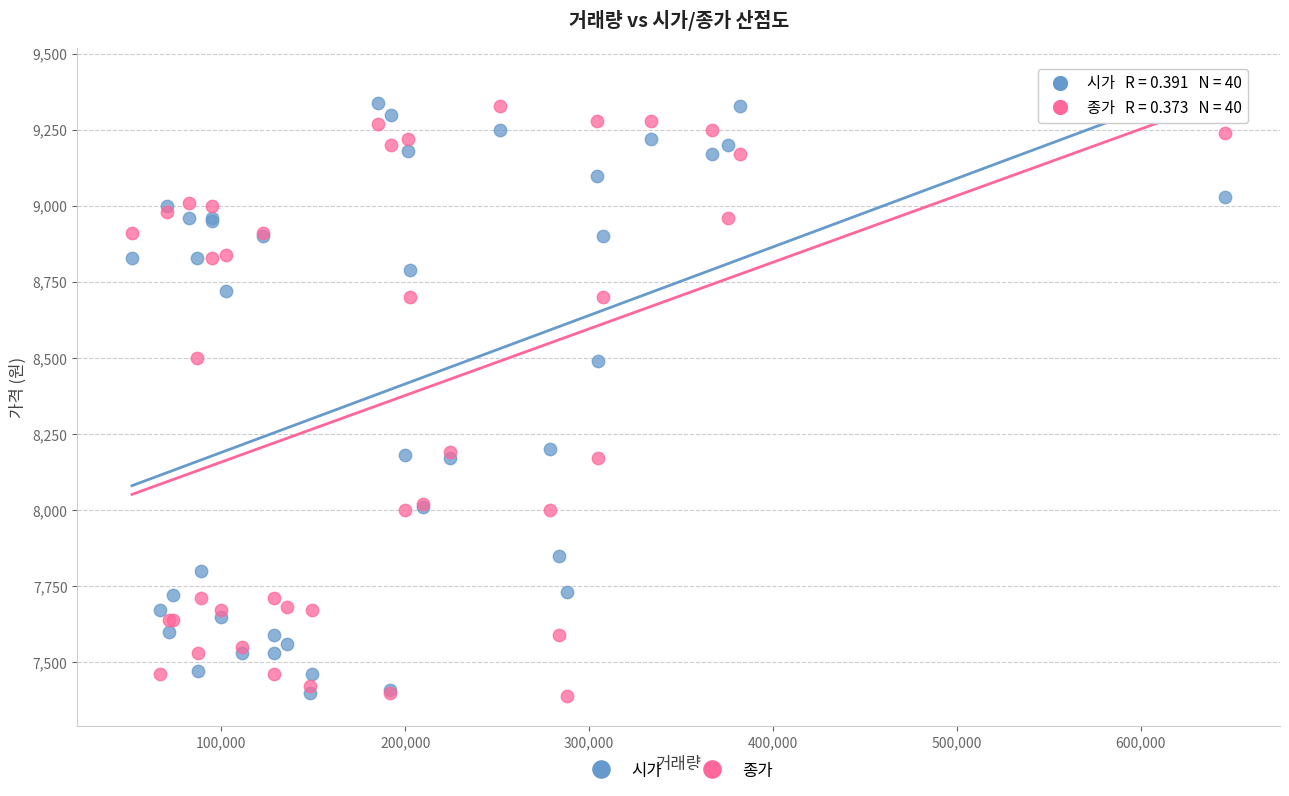

What are all the series names shown in the legend?

시가, 종가